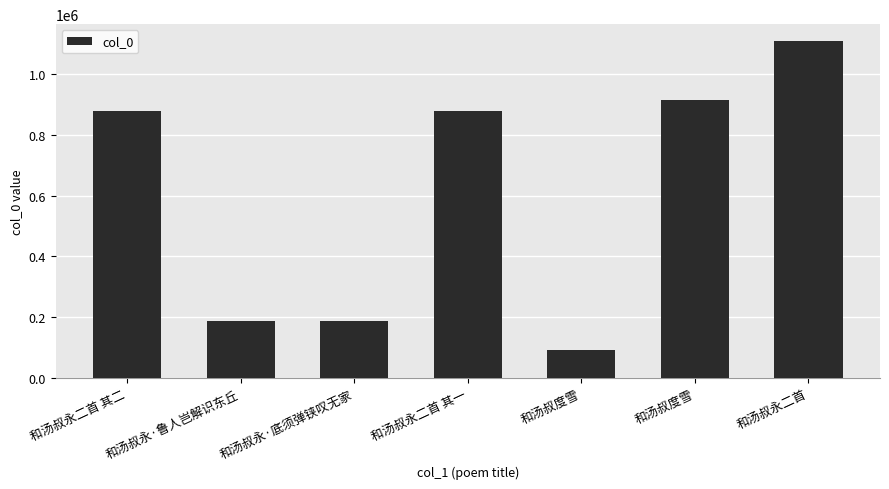

Reading left to right, transcribe all the data shown in this chart.

和汤叔永二首 其二=880185	和汤叔永·鲁人岂解识东丘=187576	和汤叔永·底须弹铗叹无家=187573	和汤叔永二首 其一=880186	和汤叔度雪=90565	和汤叔度雪=915367	和汤叔永二首=1109464